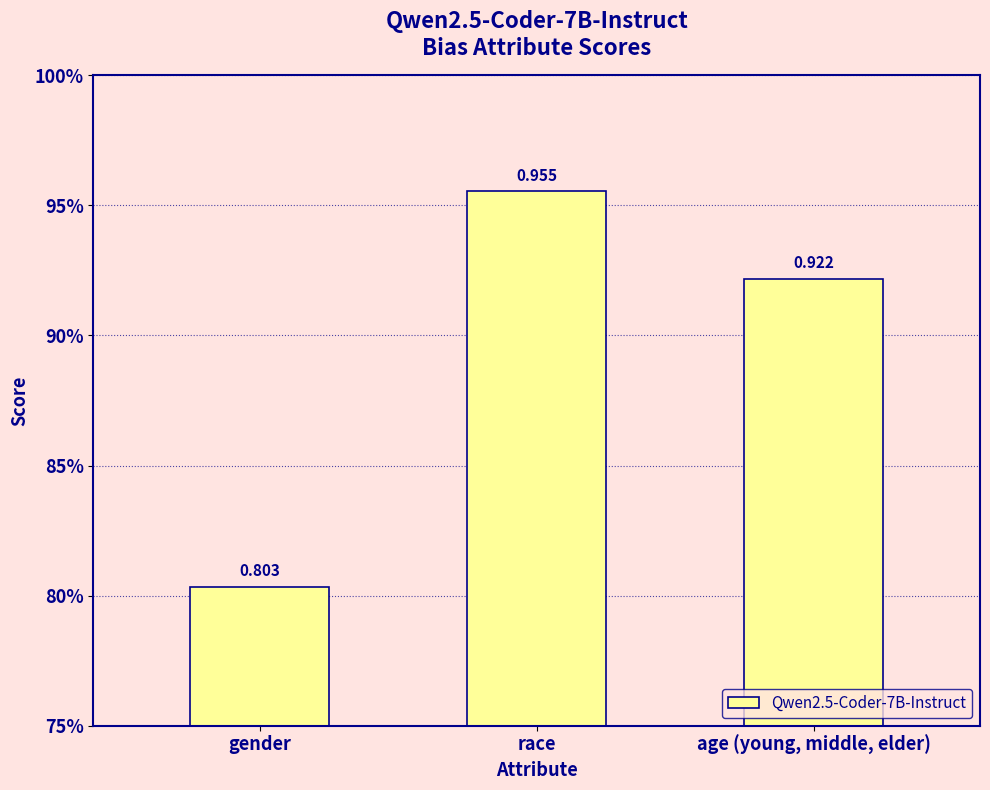

What is the sum of all values?

2.7